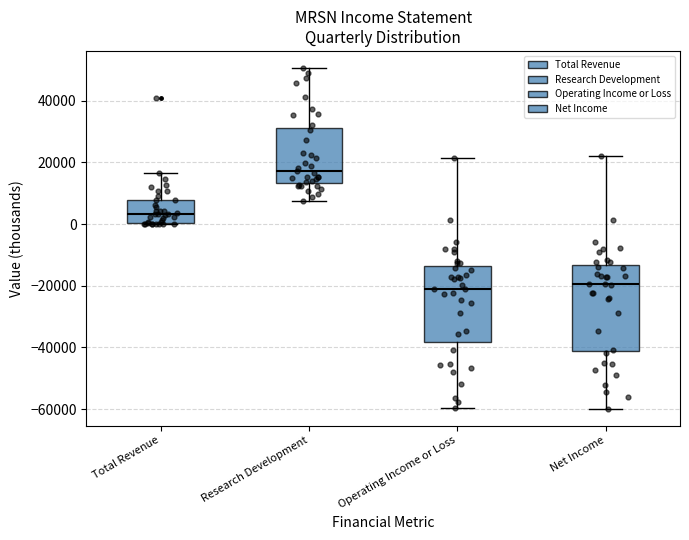

Reading left to right, read every box against the y-axis: the position of its median line, the range the box covers, and the ends of its whiskers. The values are not printed on the chart, so give them approximately, as read against the axis.

Total Revenue: median 4000, box 0 to 8000, whiskers 0 to 16000
Research Development: median 18000, box 14000 to 32000, whiskers 8000 to 50000
Operating Income or Loss: median -20000, box -38000 to -14000, whiskers -60000 to 22000
Net Income: median -20000, box -42000 to -14000, whiskers -60000 to 22000